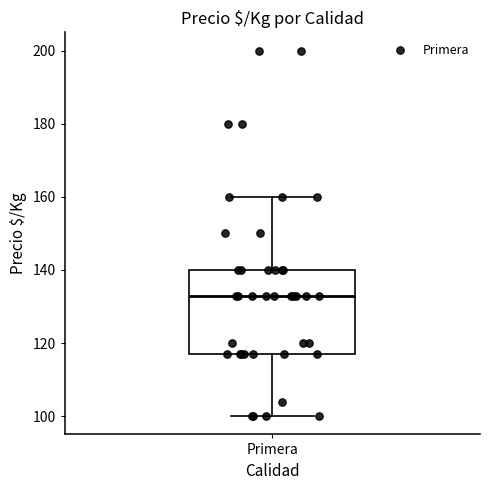

Transcribe this box plot: give where the median line is, the range the box spans, and where the two whiskers end, as read against the y-axis. The values are not printed on the chart, so give them approximately, as read against the axis.

median 134, box 118 to 140, whiskers 100 to 160